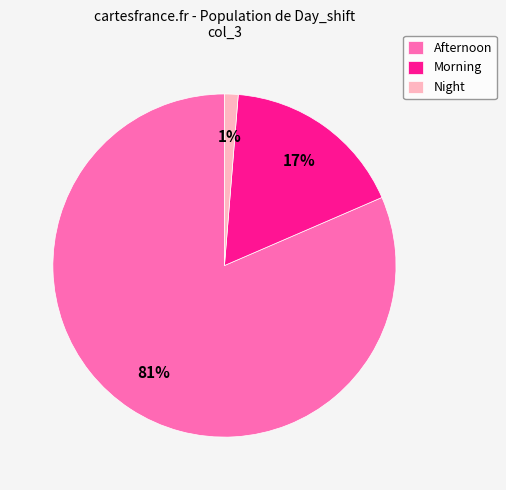

How many slices are in this pie chart?

3